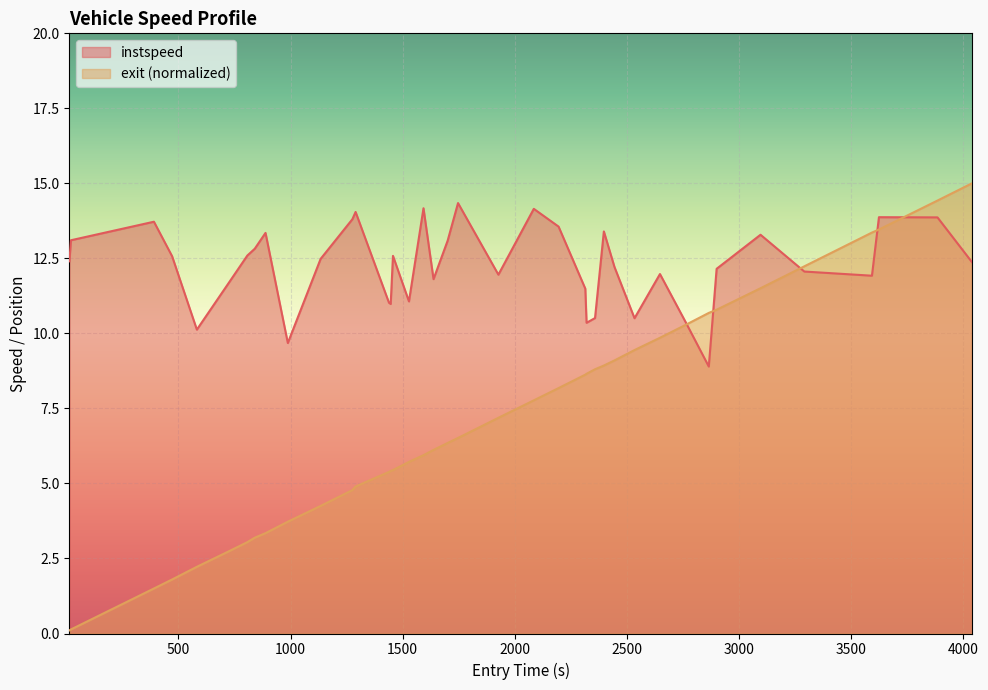

What is the label of the 4th point from the right?

3592.3816051048116